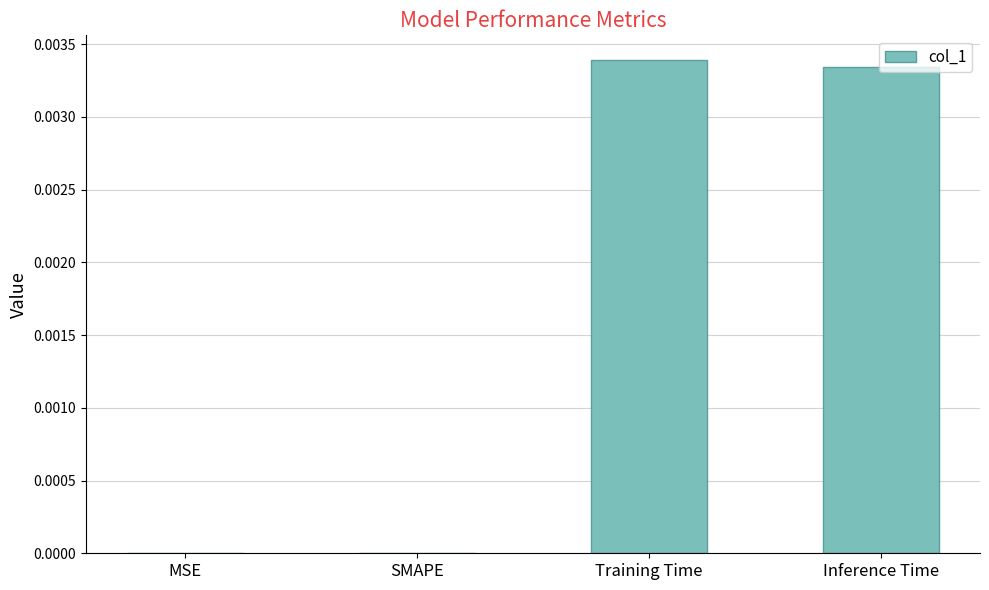

Count the number of categories in the chart.

4